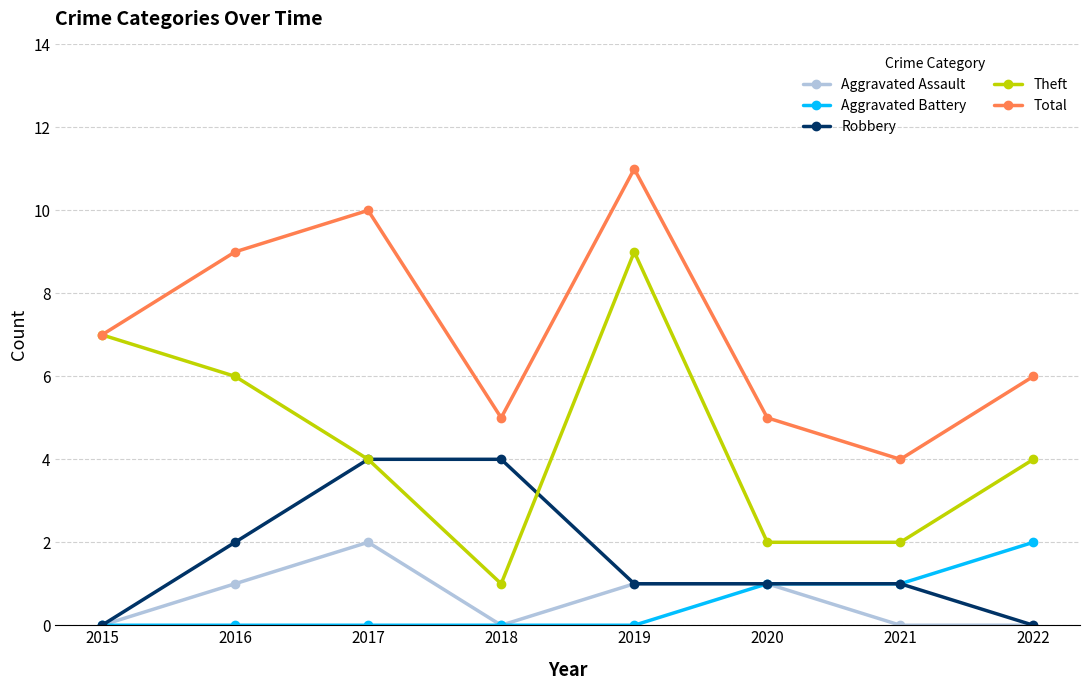

True or false: Total and Aggravated Assault intersect in this chart.

False